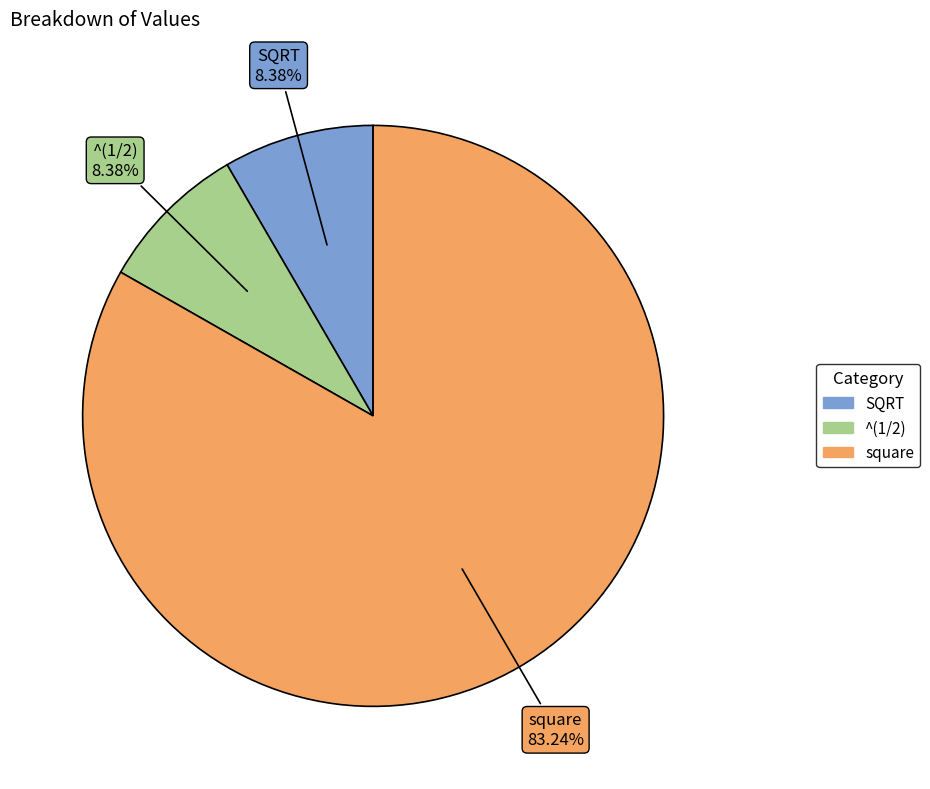

Combined, do SQRT and square account for over 50%?

Yes